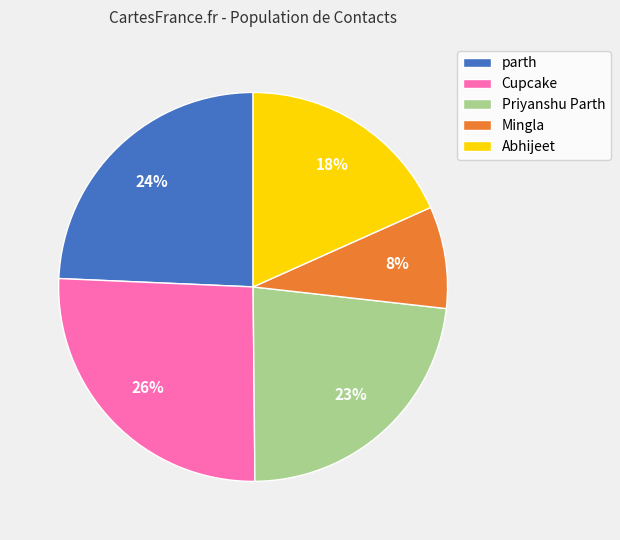

Does any single category account for the majority?

No